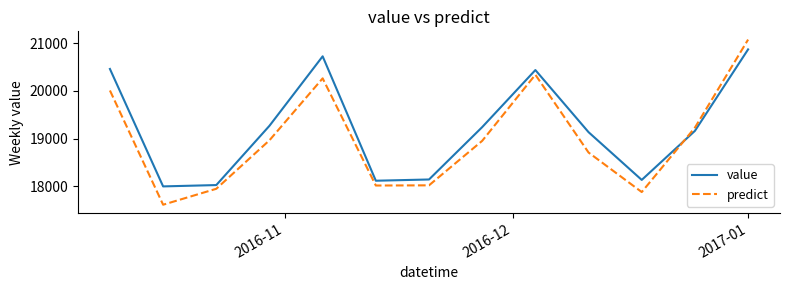

Rank the series by their maximum value, from highest to lowest.

predict, value